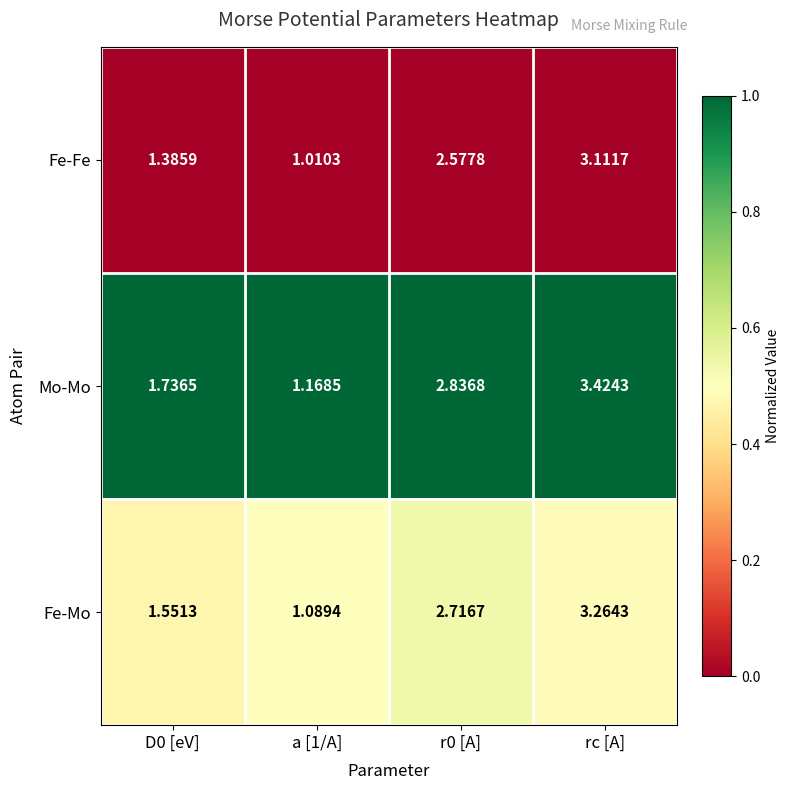

Which series changed the most between D0 [eV] and a [1/A]?

Mo-Mo